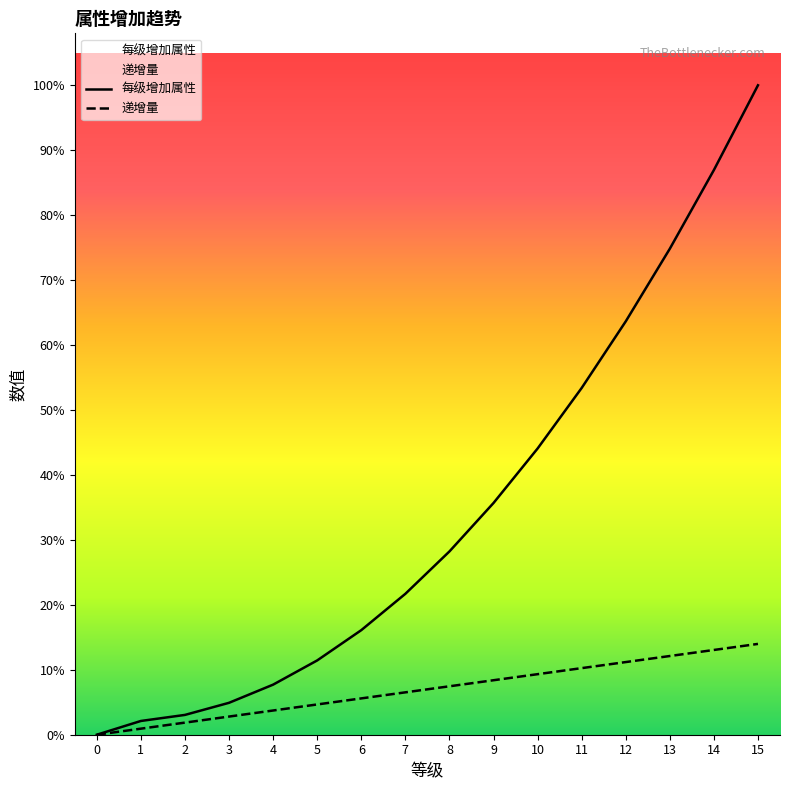

True or false: 递增量 has more than 1 points higher than both neighbors.

False